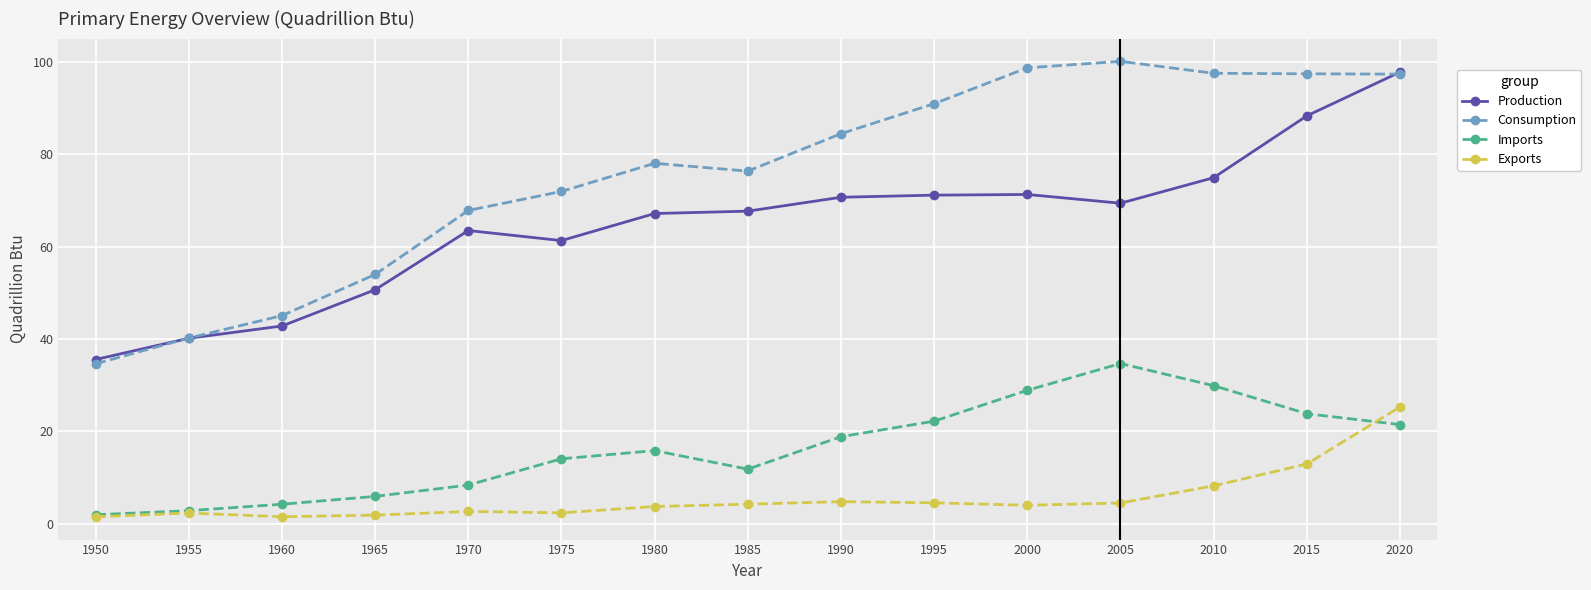

What is the highest value of the Exports series?

25.2